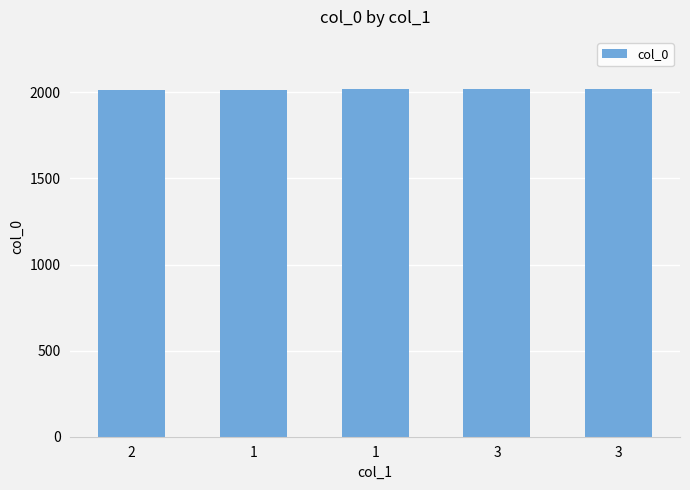

Are the bars horizontal?

No